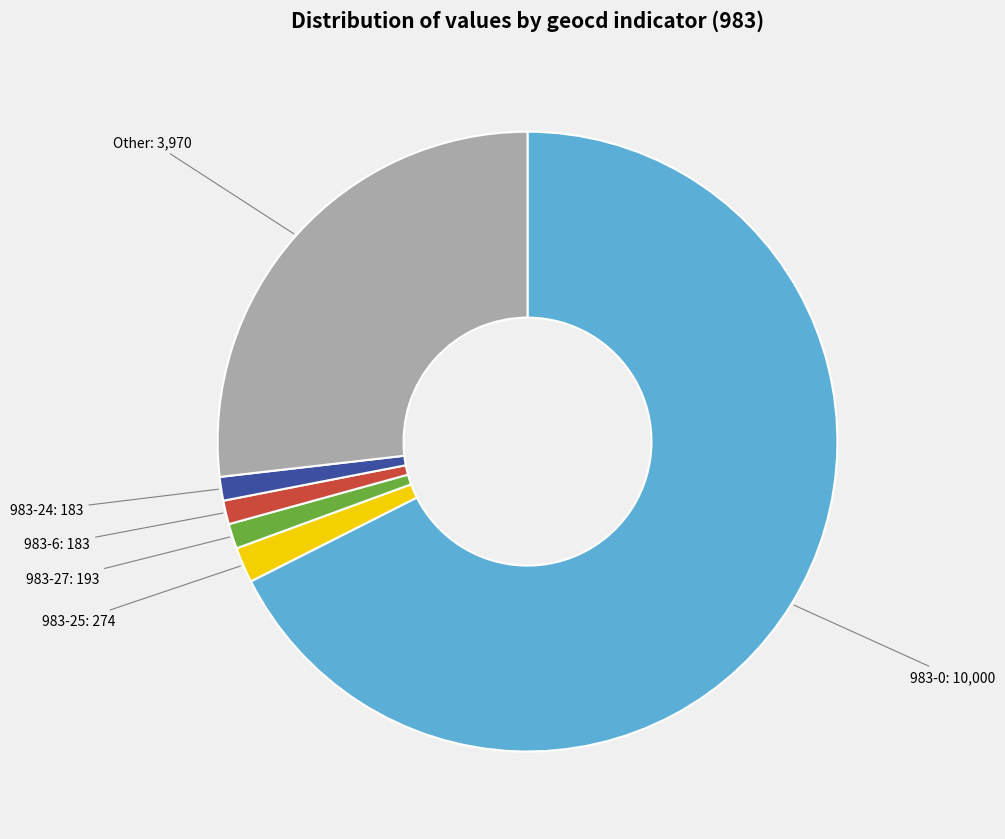

Does any single category account for the majority?

Yes